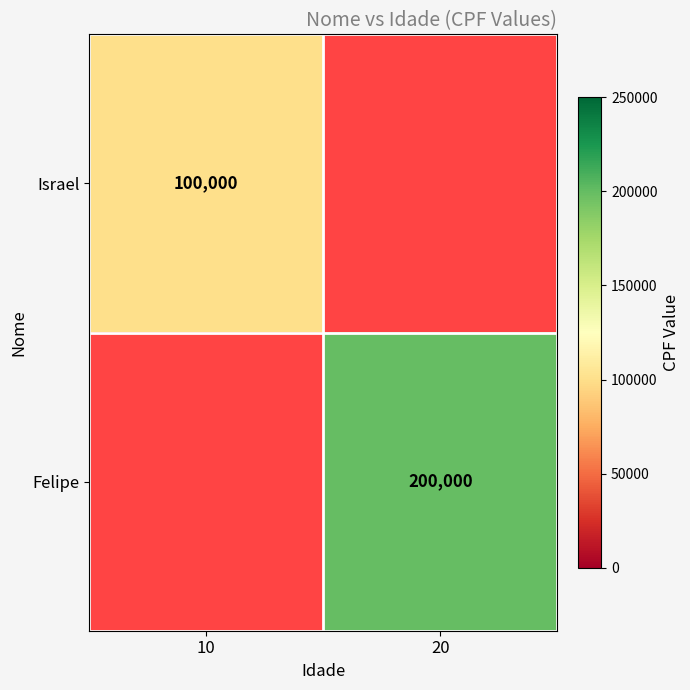

Is the value of Israel at 10 greater than the value of Felipe at 20?

No